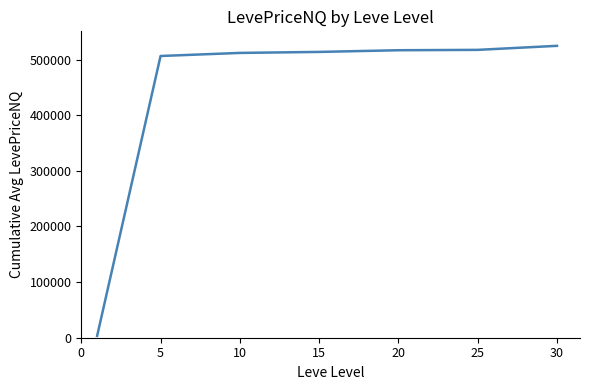

How many values are below 513891?

3